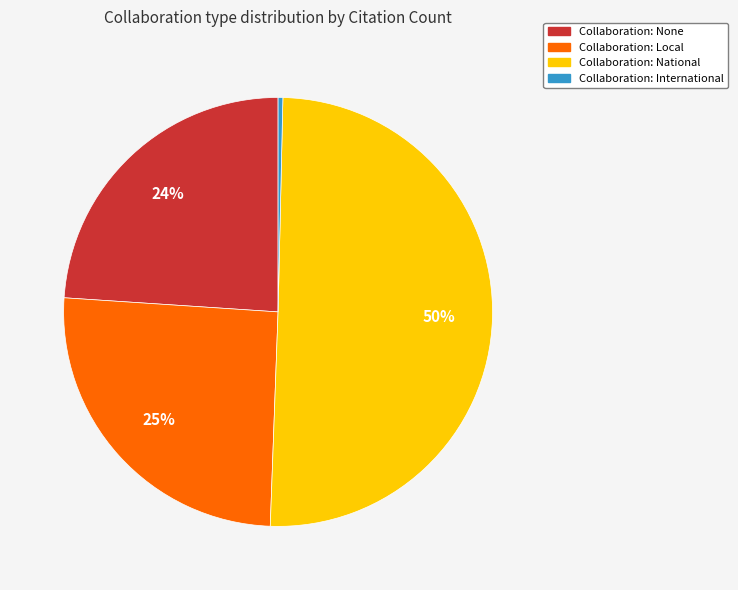

To the nearest percent, what is the average slice percentage?

25%